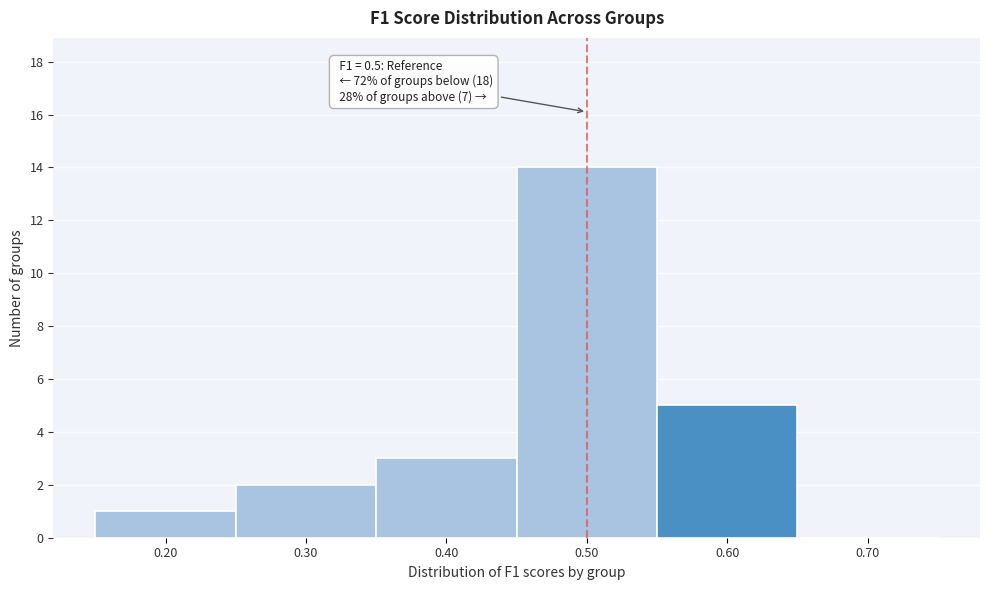

Which range on the x-axis has the tallest bar?

0.45 to 0.55